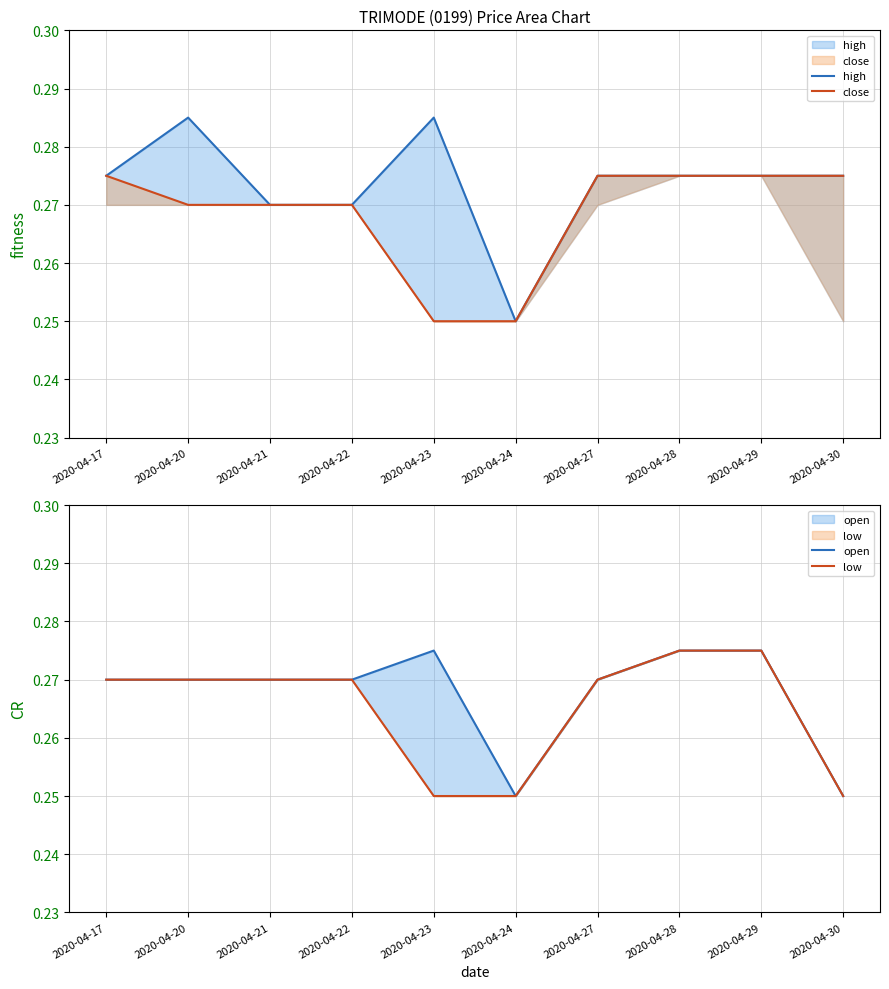

Rank the series by their maximum value, from lowest to highest.

close, open, low, high